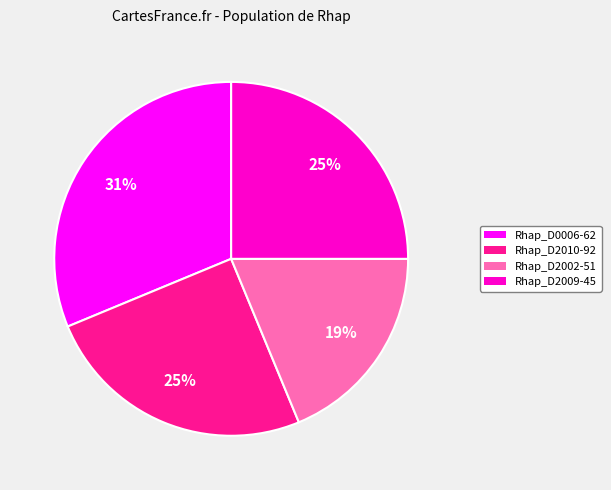

To the nearest percent, what percentage of the pie is Rhap_D2002-51?

19%